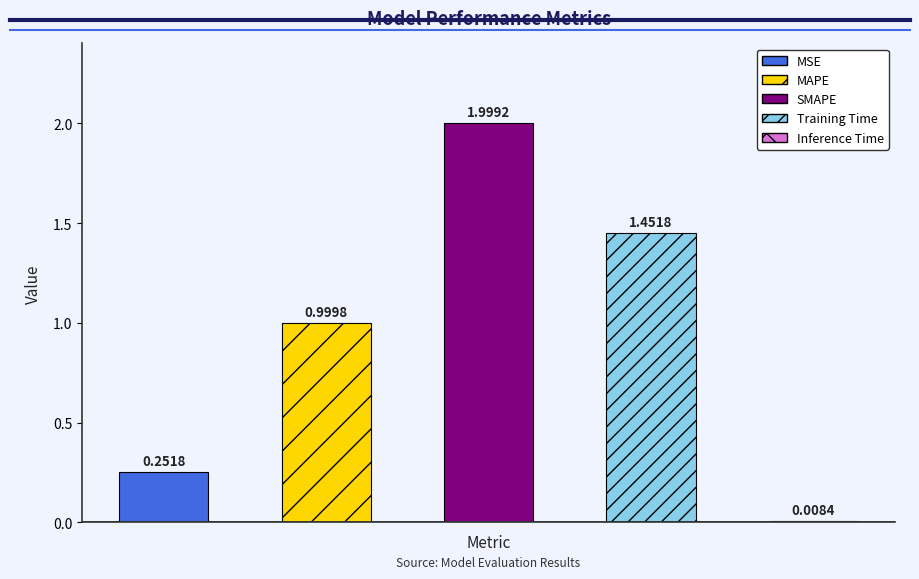

Reading left to right, what are all the values shown in this chart?

MSE=0.3	MAPE=1.0	SMAPE=2.0	Training Time=1.5	Inference Time=0.0